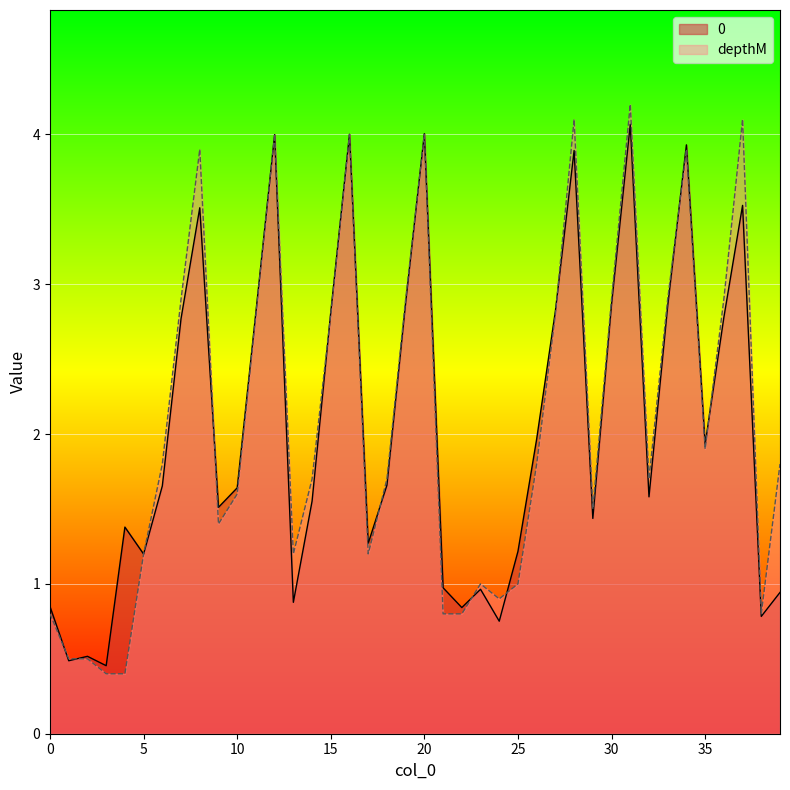

How many lines are shown in the chart?

2